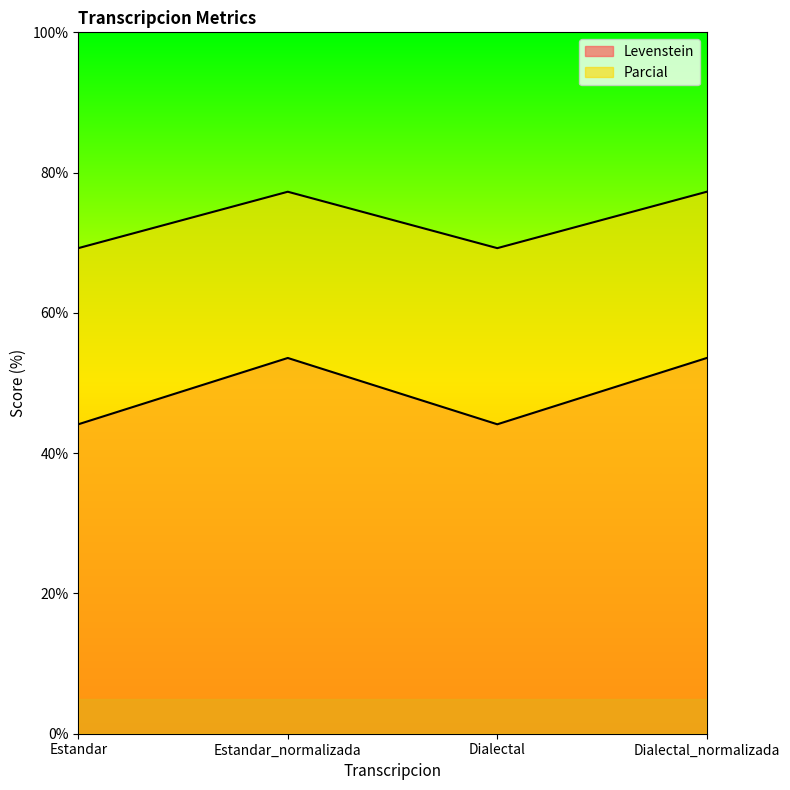

Where is the first local maximum for Levenstein?

Estandar_normalizada